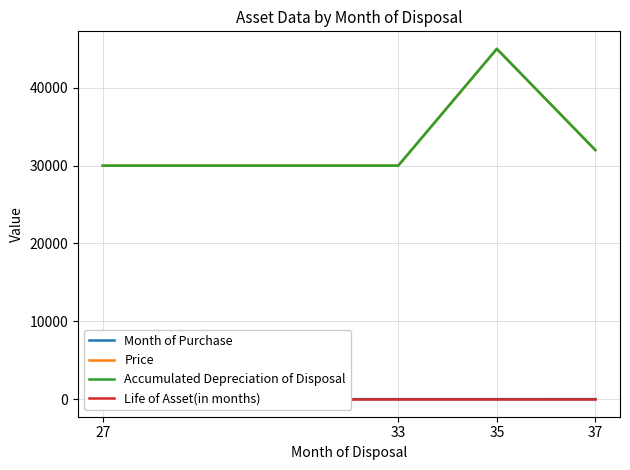

At 33, list the series in order from smallest to largest.

Month of Purchase, Life of Asset(in months), Price, Accumulated Depreciation of Disposal